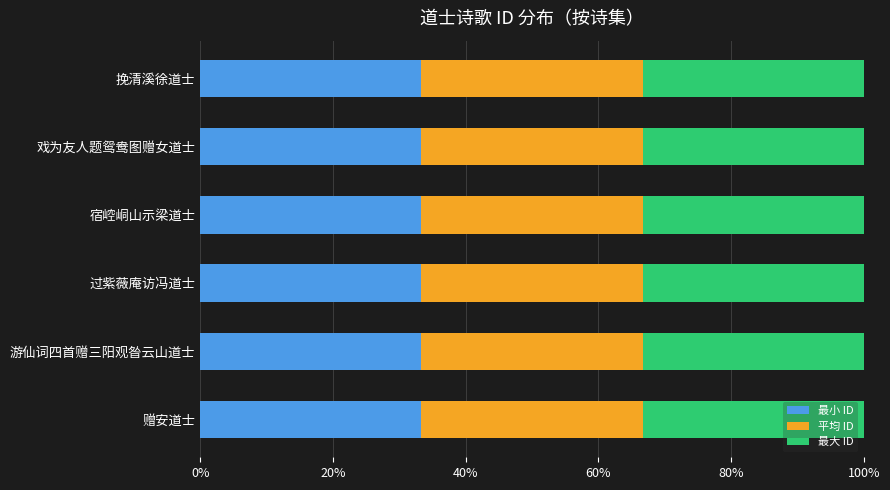

Read the 最小 ID value at 戏为友人题鸳鸯图赠女道士.

33.3